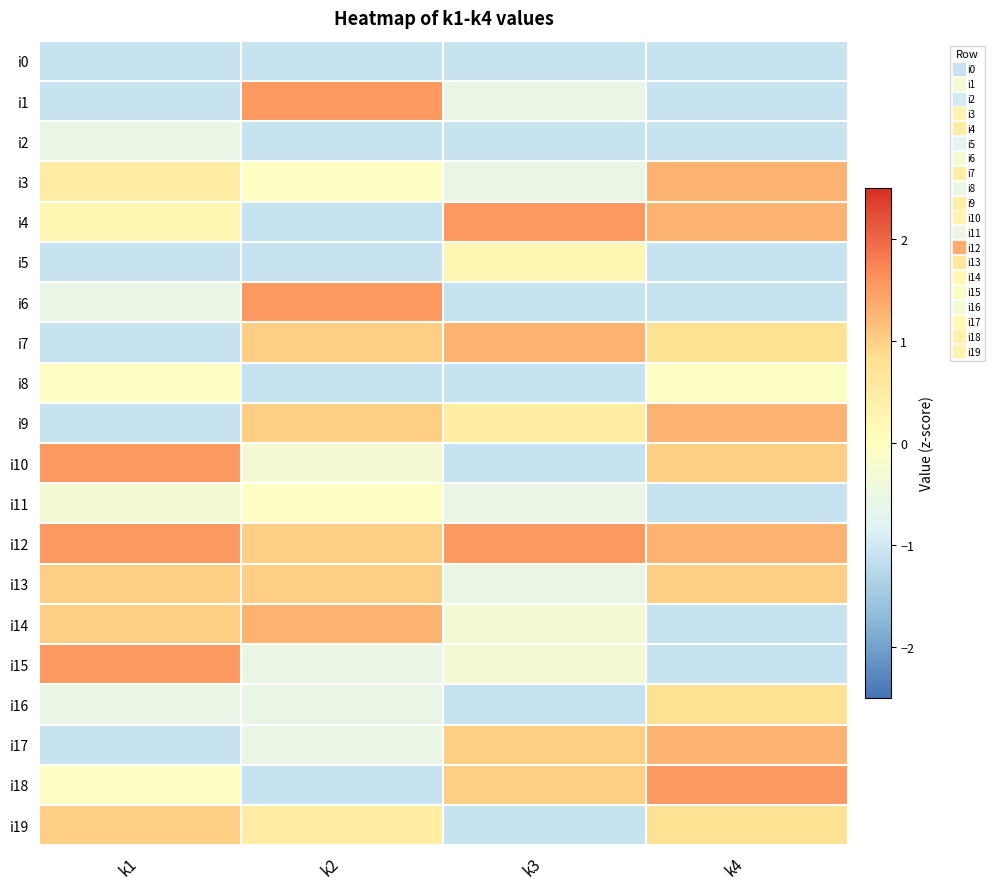

At k1, list the series in order from largest to smallest.

i10, i12, i15, i13, i14, i19, i3, i4, i8, i18, i11, i2, i6, i16, i0, i1, i5, i7, i9, i17